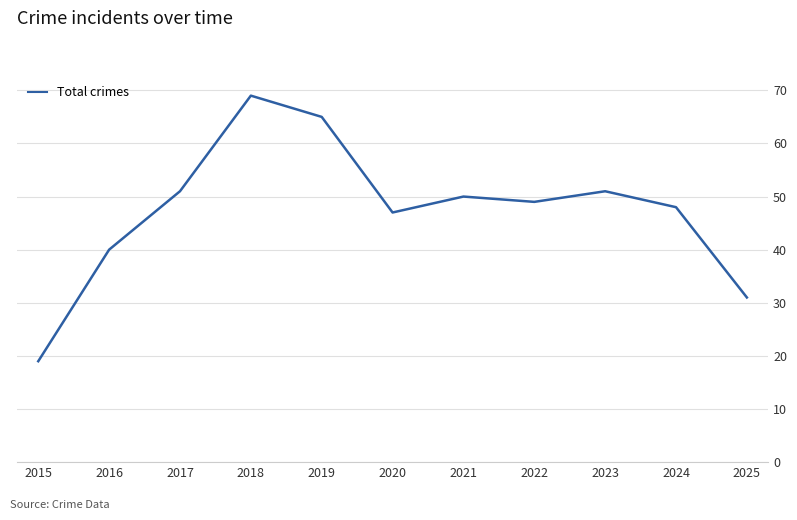

What is the change in value from 2015 to 2024?

+29